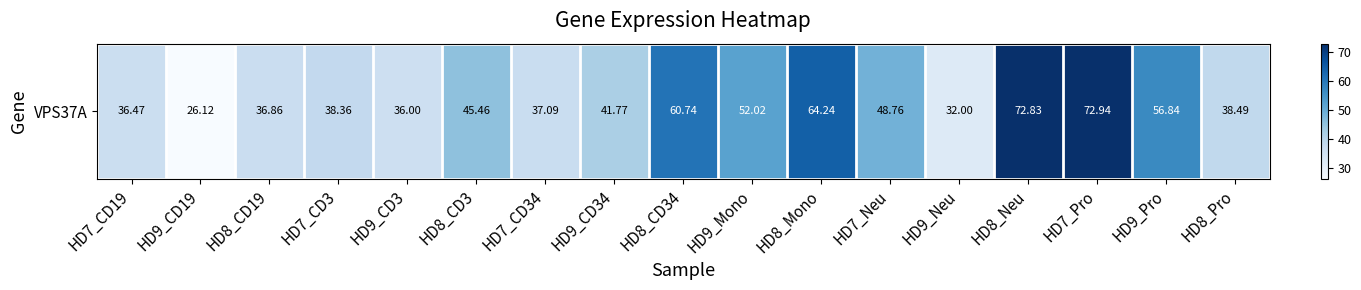

Reading left to right, transcribe all the data shown in this chart.

HD7_CD19=36.5	HD9_CD19=26.1	HD8_CD19=36.9	HD7_CD3=38.4	HD9_CD3=36.0	HD8_CD3=45.5	HD7_CD34=37.1	HD9_CD34=41.8	HD8_CD34=60.7	HD9_Mono=52.0	HD8_Mono=64.2	HD7_Neu=48.8	HD9_Neu=32.0	HD8_Neu=72.8	HD7_Pro=72.9	HD9_Pro=56.8	HD8_Pro=38.5